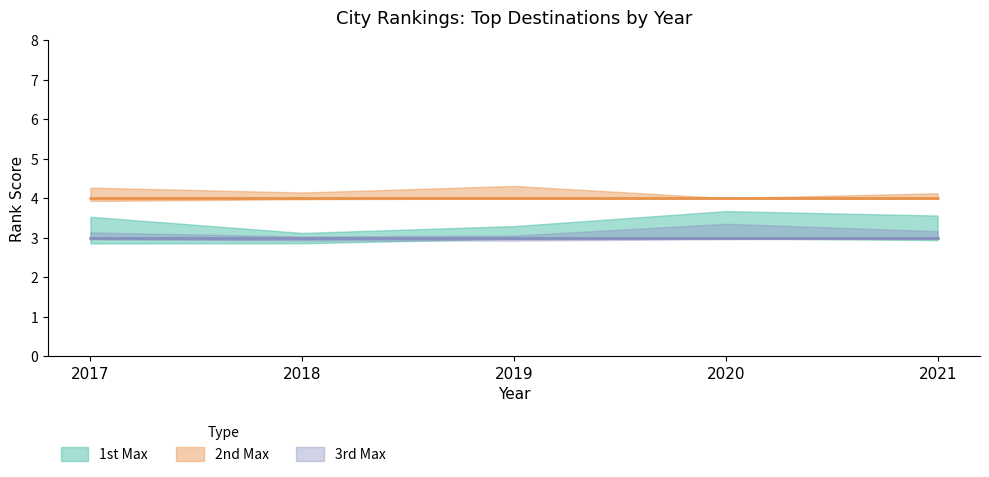

What are all the series names shown in the legend?

1st Max, 2nd Max, 3rd Max